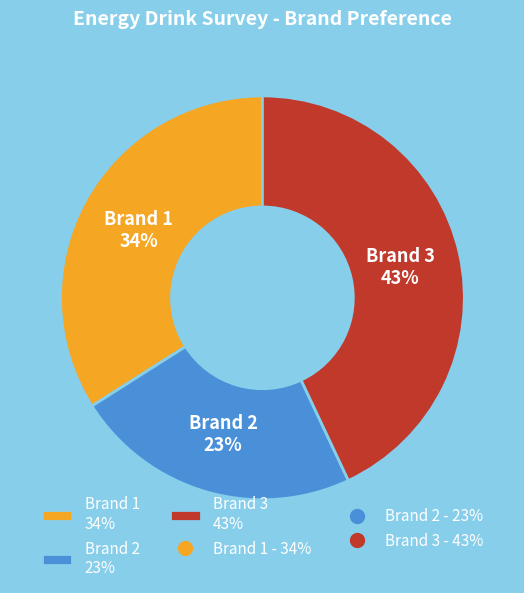

Rank the categories by value from lowest to highest.

Brand 2, Brand 1, Brand 3